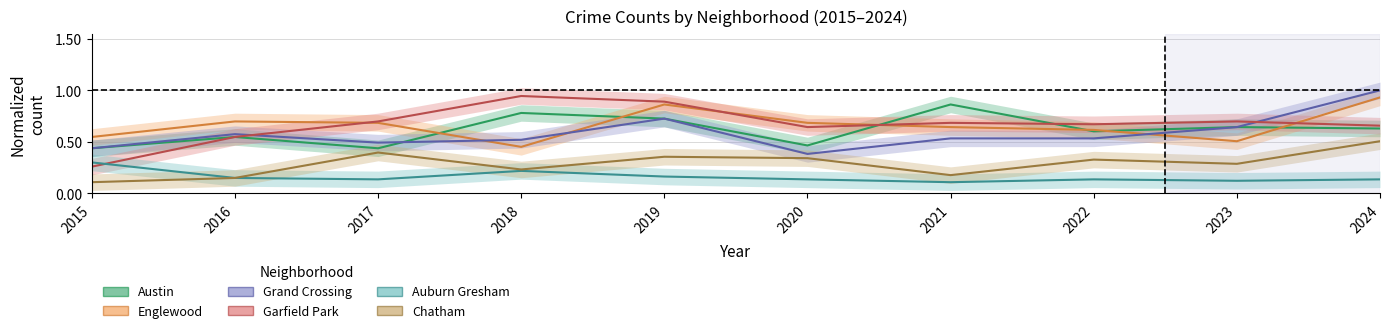

What is the spread (max minus min) of values at 2019?

0.7